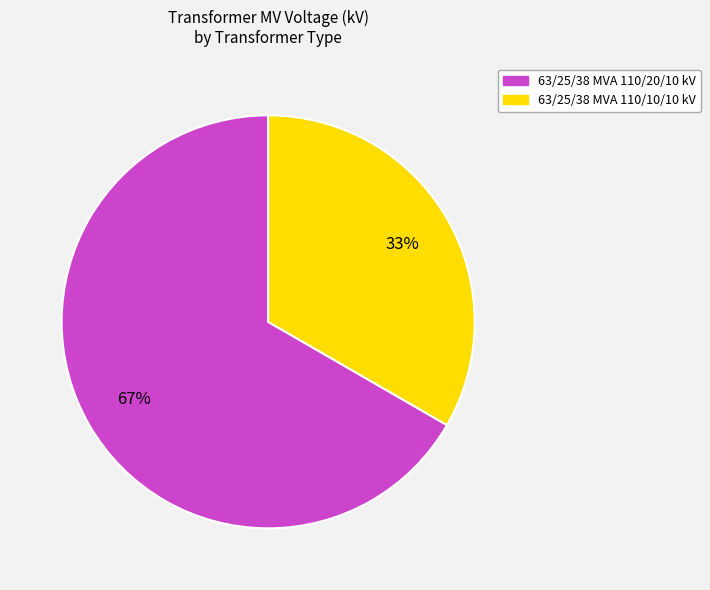

Combined, do 63/25/38 MVA 110/10/10 kV and 63/25/38 MVA 110/20/10 kV account for over 50%?

Yes